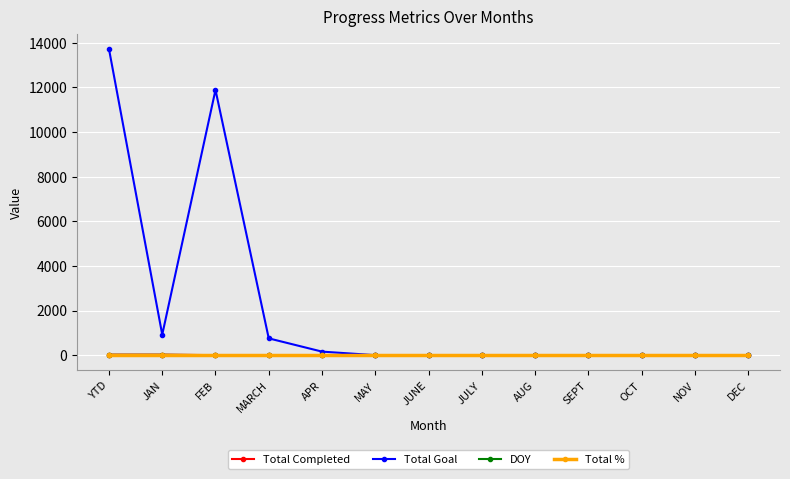

Is the value of Total Goal at MARCH greater than the value of Total Completed at FEB?

Yes